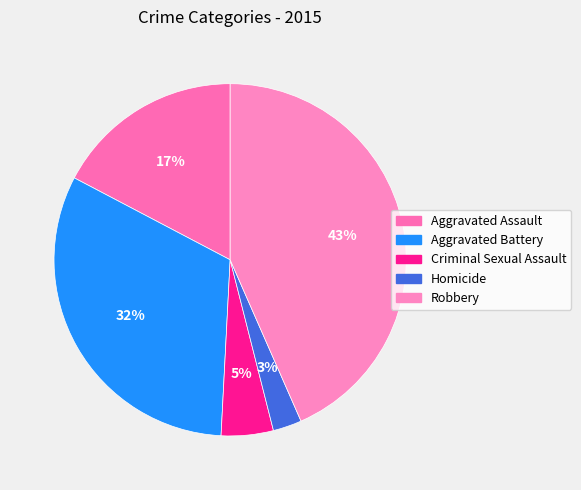

Which category has the biggest portion of the pie?

Robbery